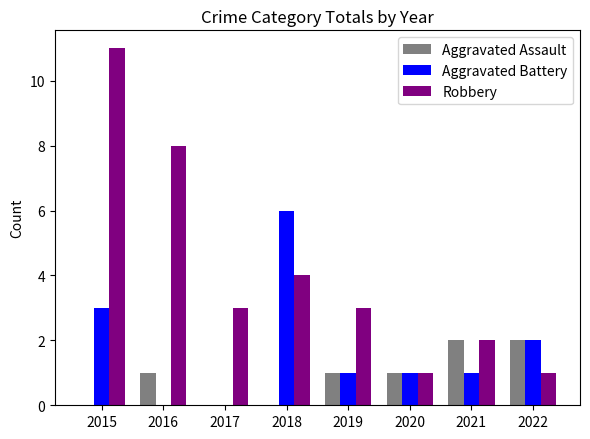

How many series are shown in this chart?

3